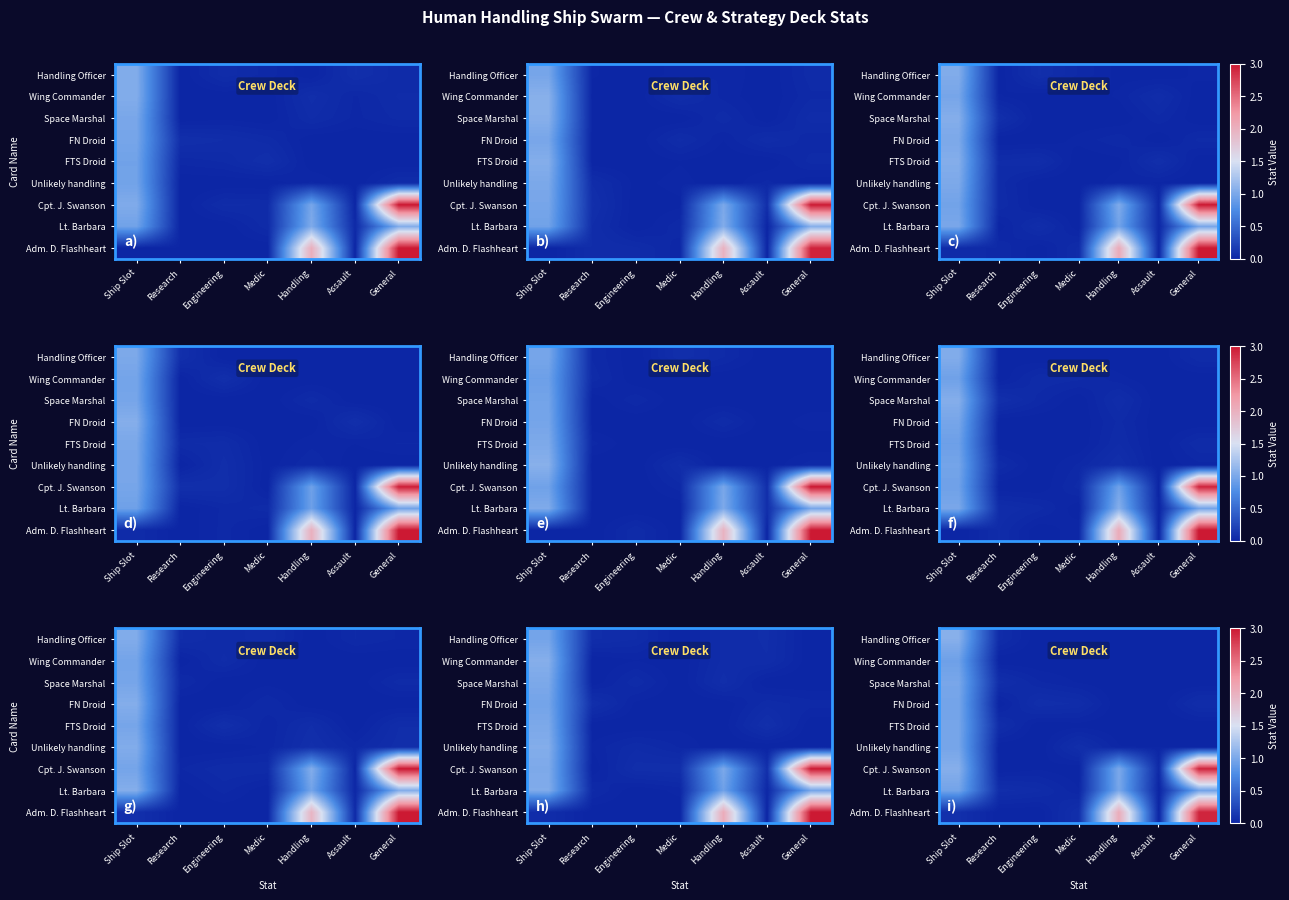

At which category does the chart reach its peak across all series?

General